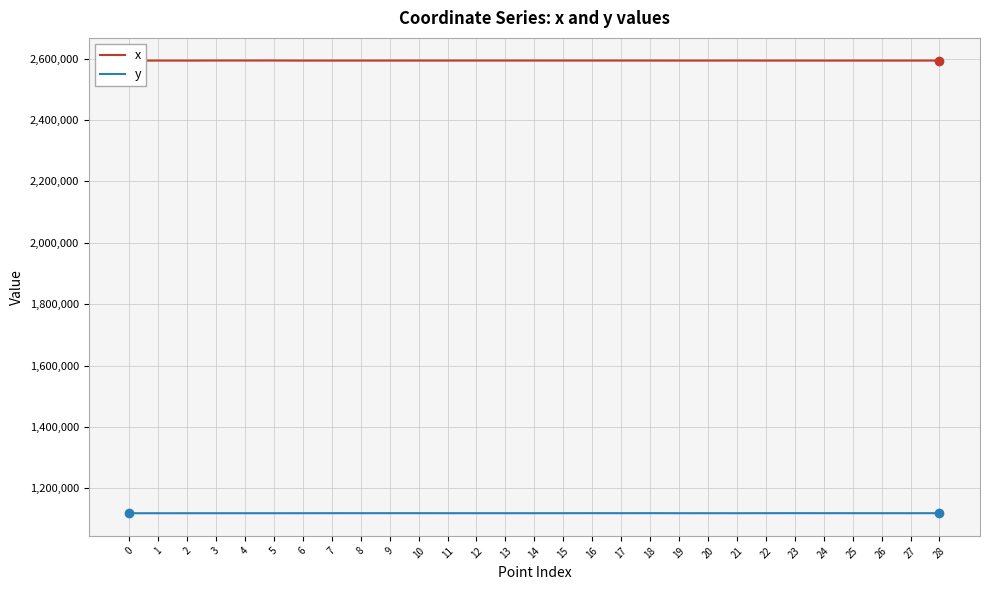

What is the average value of the y series?

1119182.9